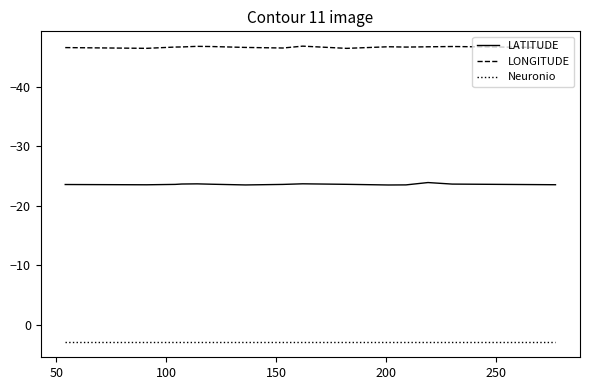

How many lines are shown in the chart?

3